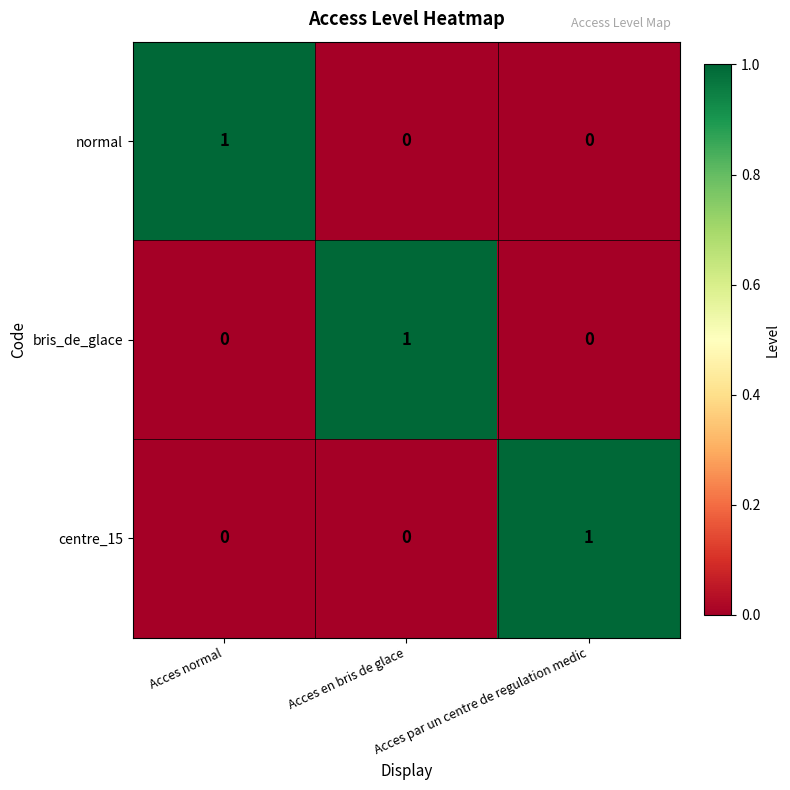

How many distinct data groups are displayed?

3